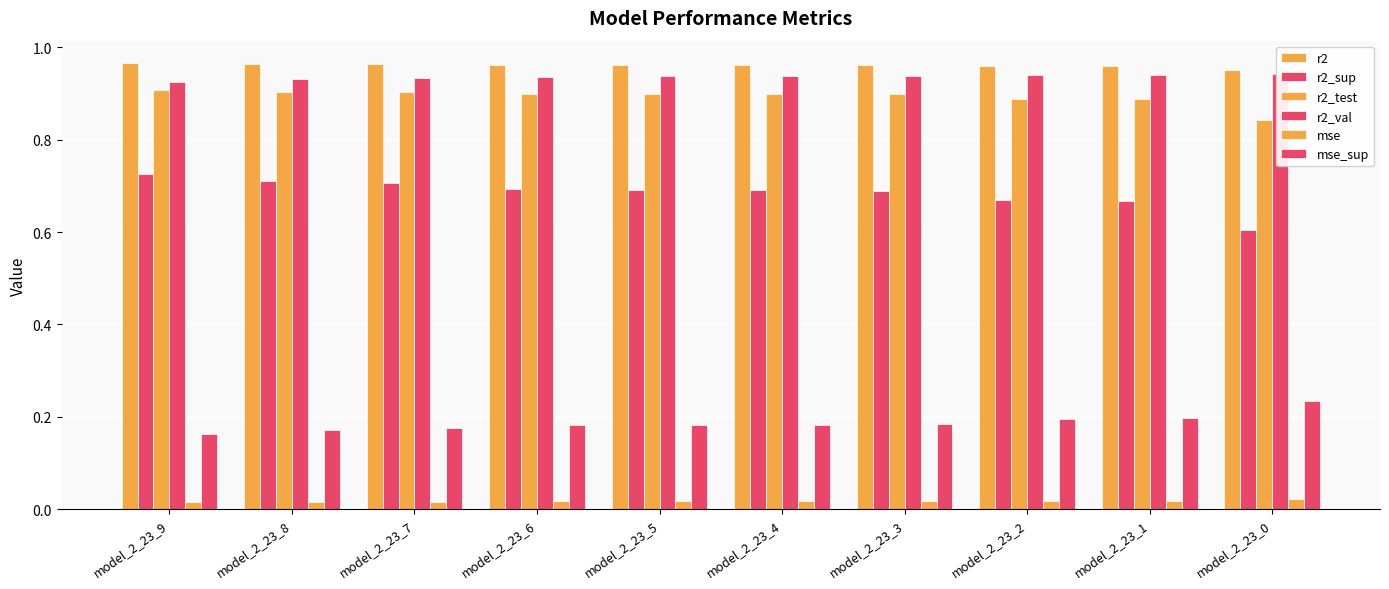

What are all the series names shown in the legend?

r2, r2_sup, r2_test, r2_val, mse, mse_sup